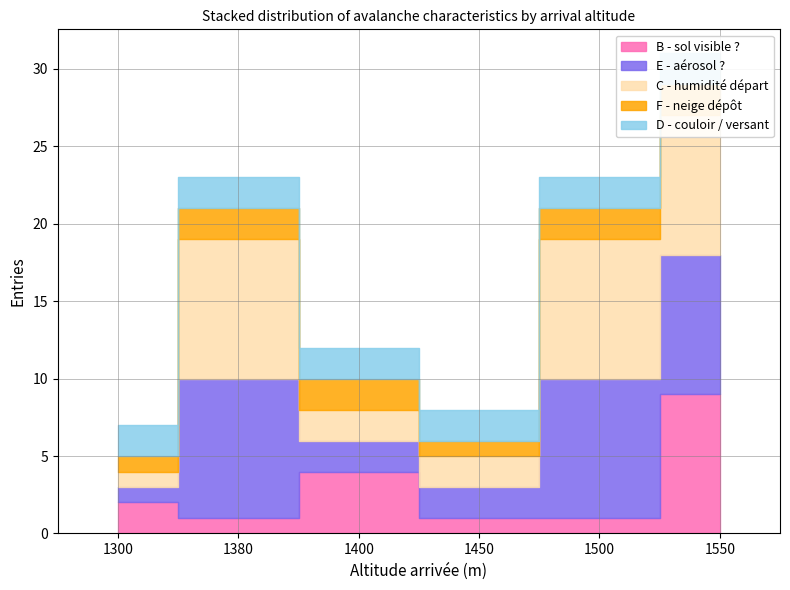

At how many categories does at least one series exceed 8?

3